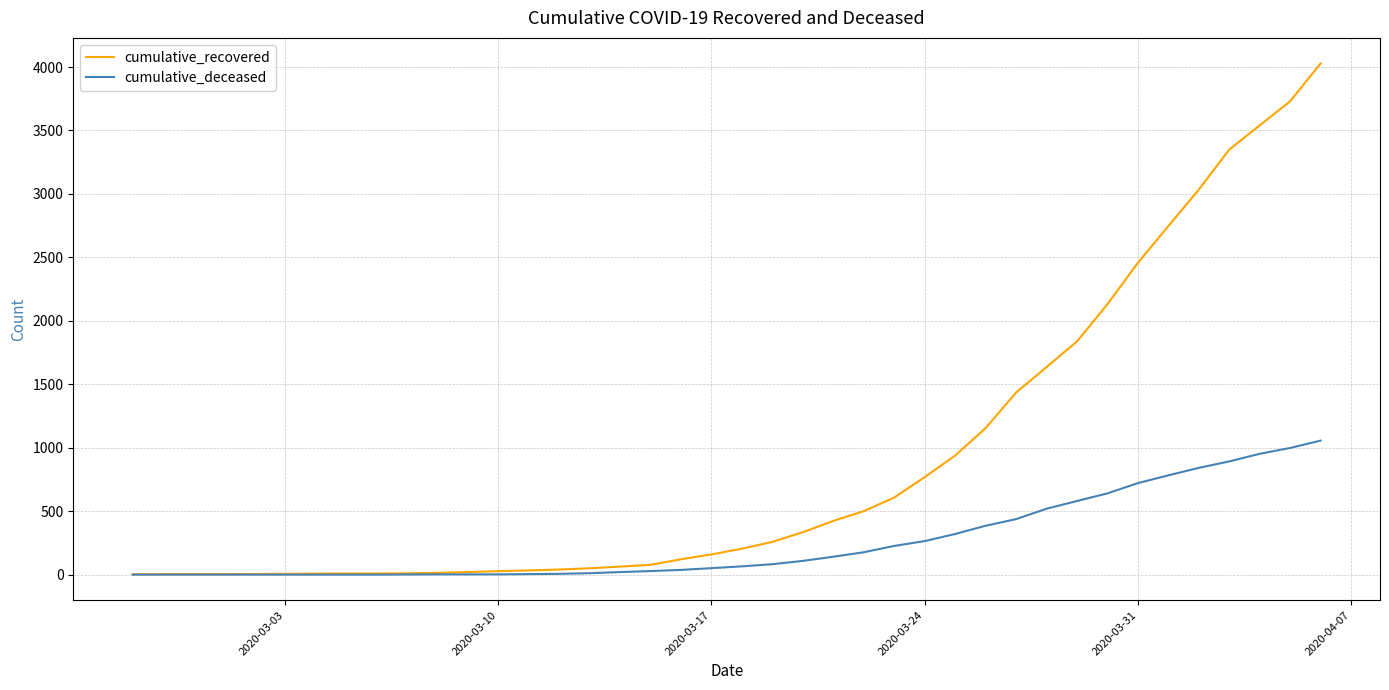

What is the maximum value shown in the chart?

4028